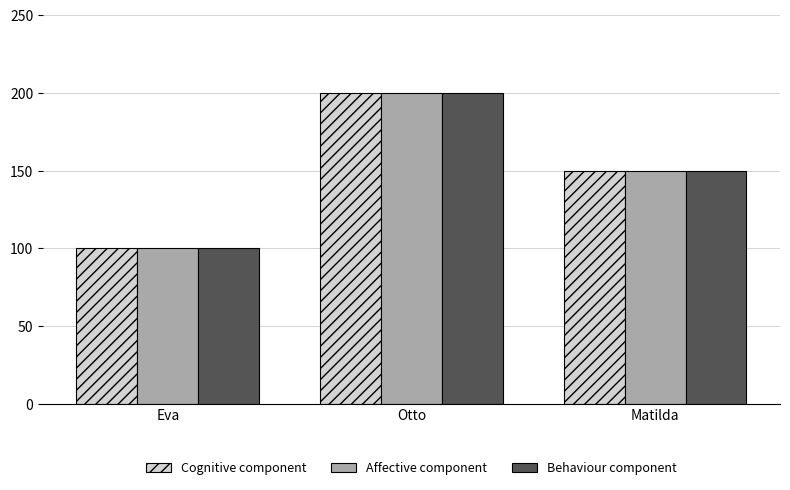

What is the label of the 2nd bar from the right?

Otto